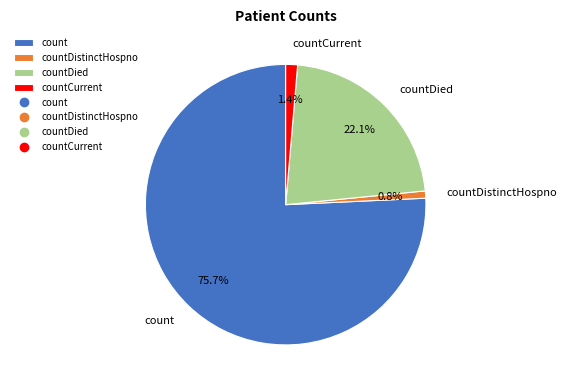

Is it true that countDistinctHospno is 11% of the pie?

False